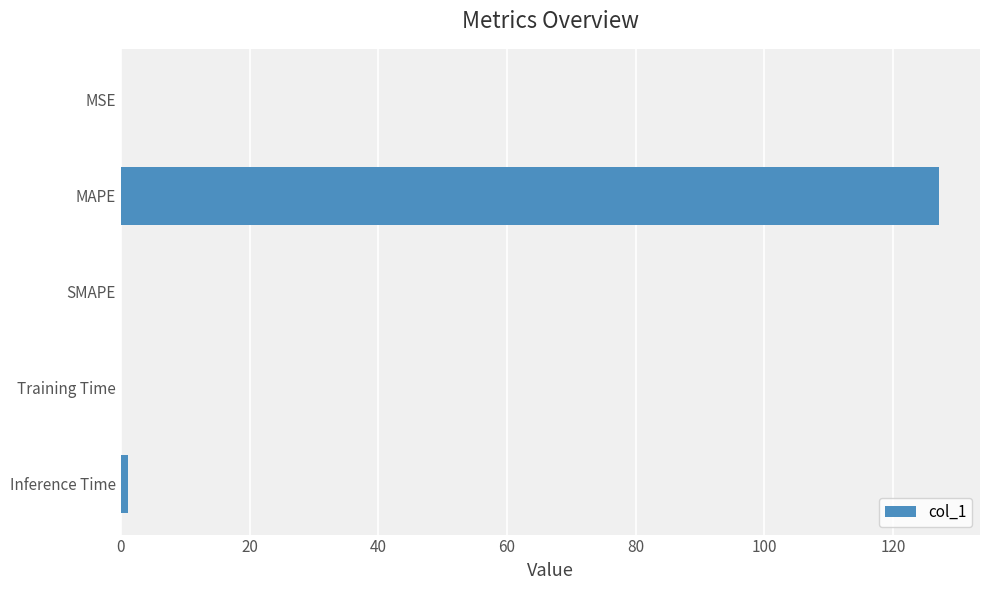

At which category does the chart reach its peak across all series?

MAPE